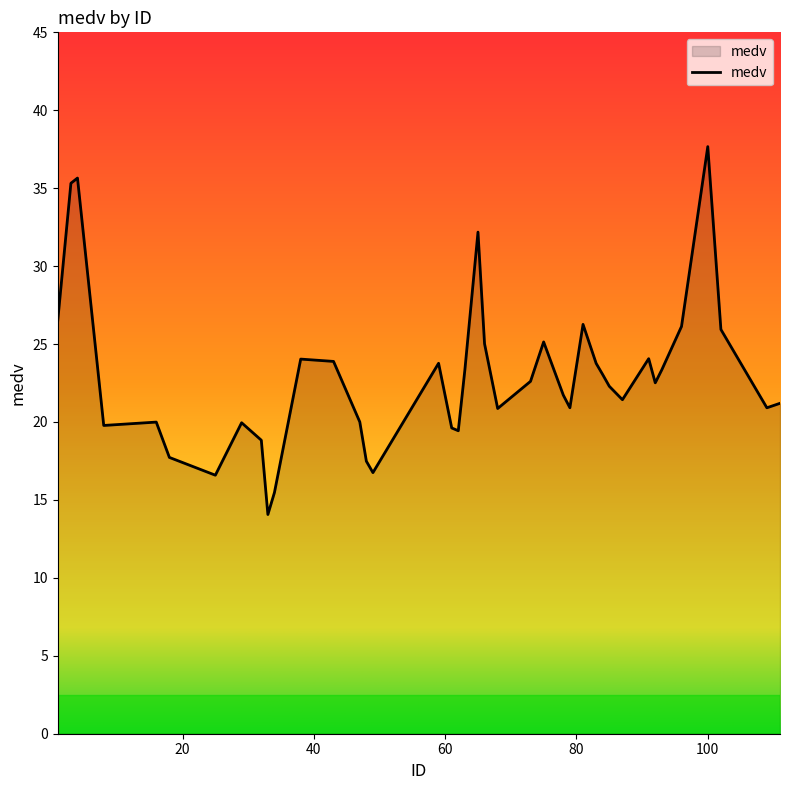

What is the greatest value displayed?

37.7